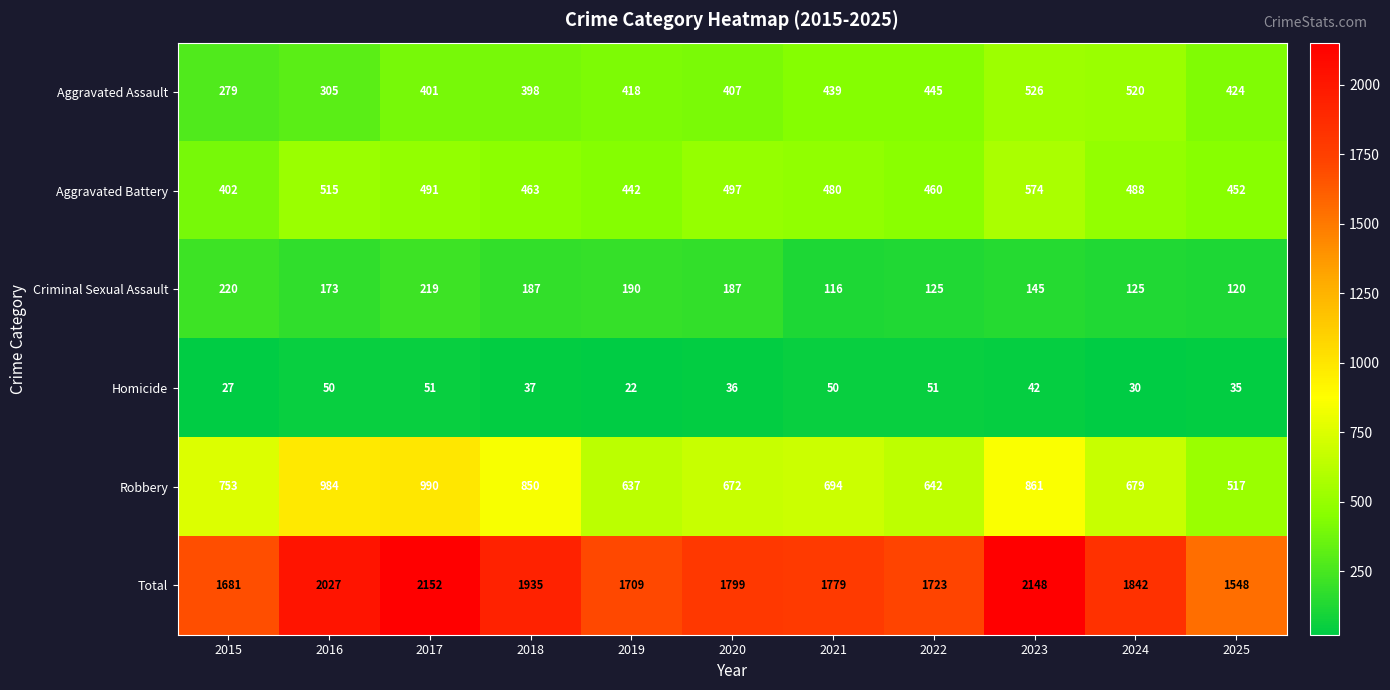

What is the sum of all Total values?

20343